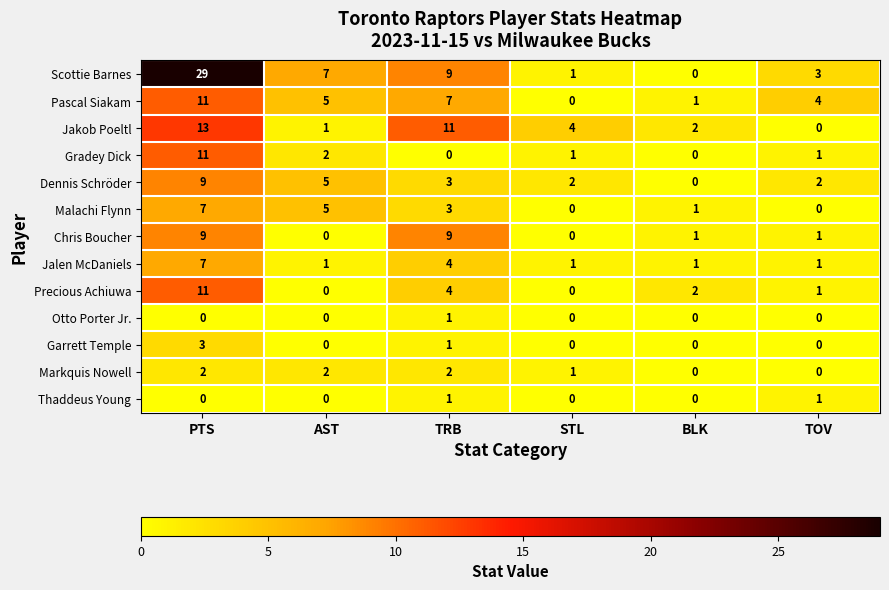

True or false: Chris Boucher has a value of 0 at STL.

True